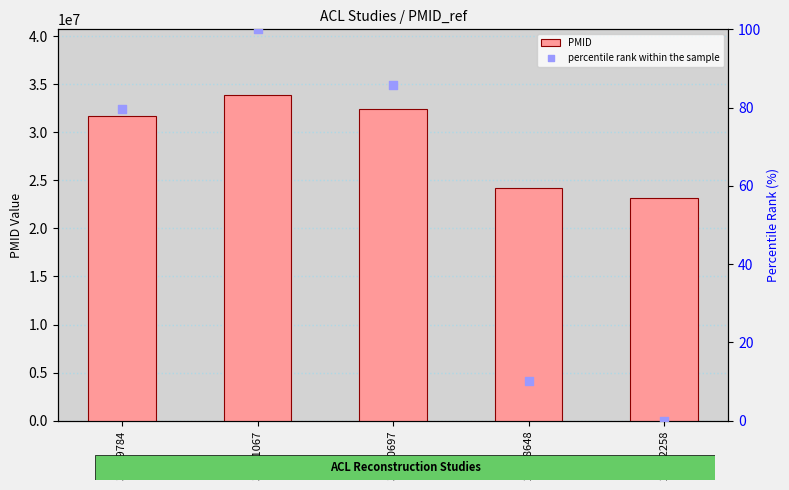

At which category is the sum across all series the highest?

33931067